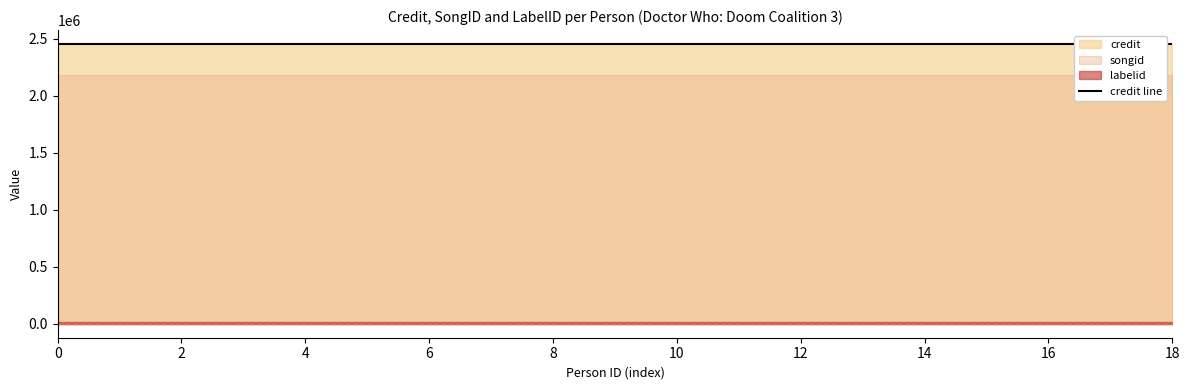

What is the total value across all series at 1831972?

4649007